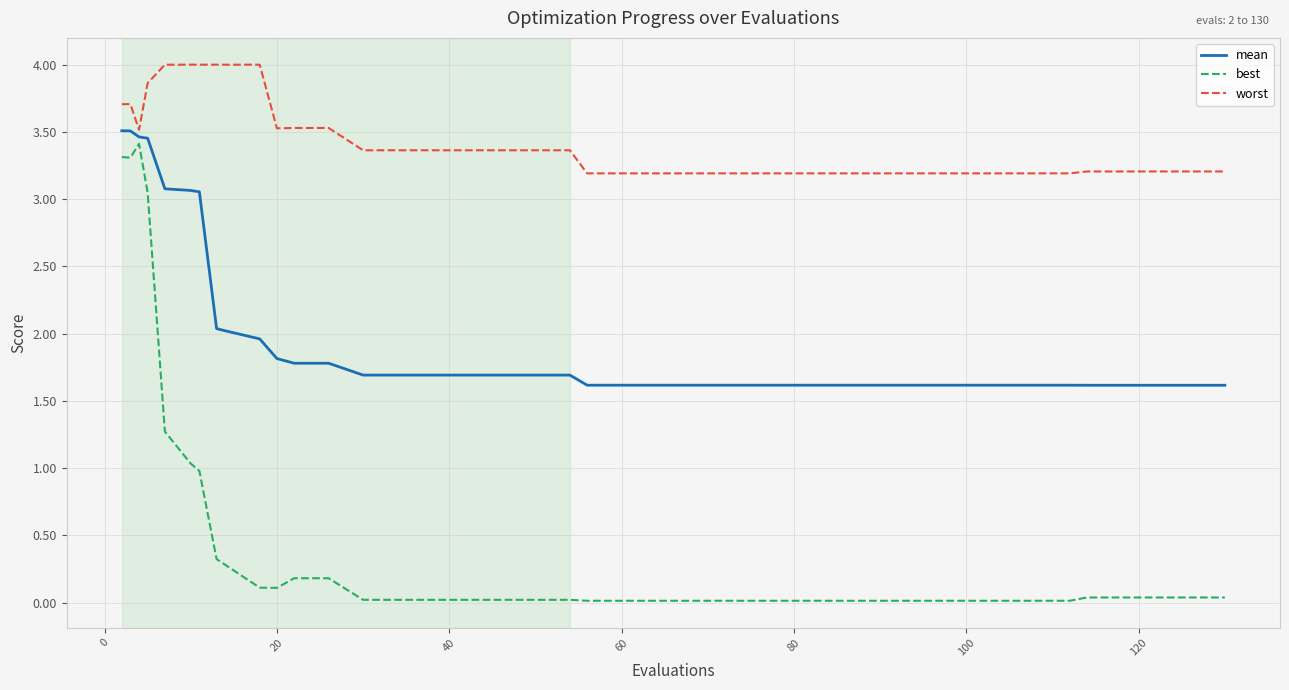

Which series has the largest total across all categories?

worst